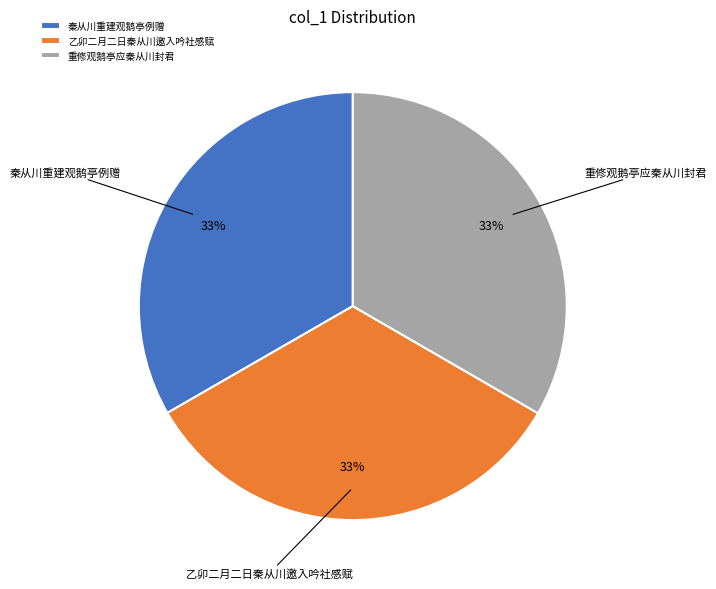

Is the sum of 乙卯二月二日秦从川邀入吟社感赋 and 重修观鹅亭应秦从川封君 greater than half?

Yes